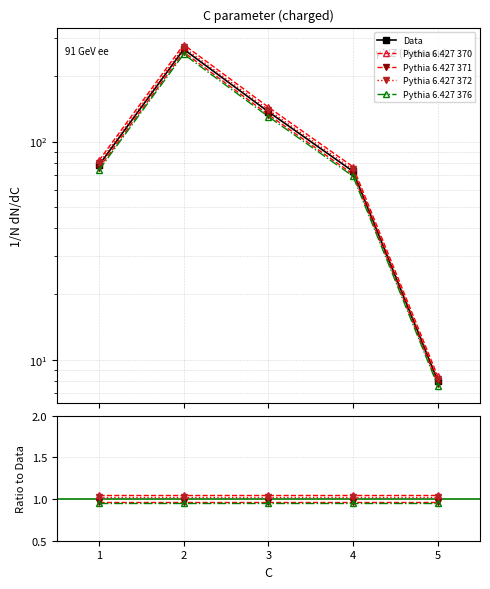

What are all the series names shown in the legend?

Data, Pythia 6.427 370, Pythia 6.427 371, Pythia 6.427 372, Pythia 6.427 376